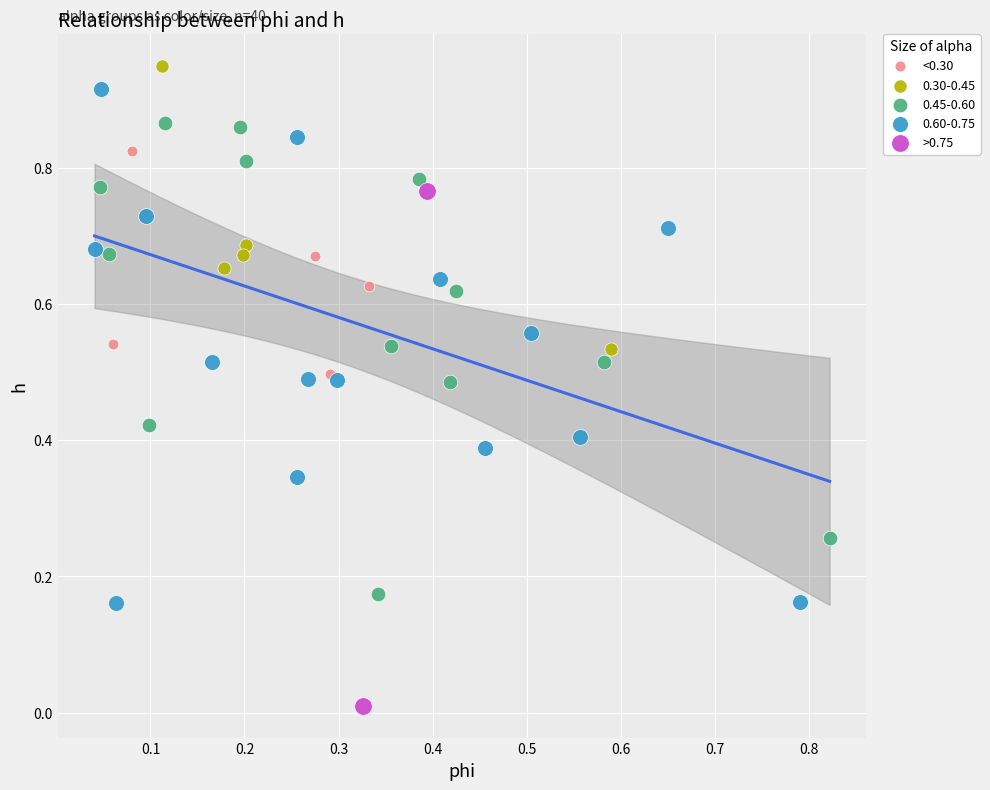

Which series contains the lowest Y value?

>0.75